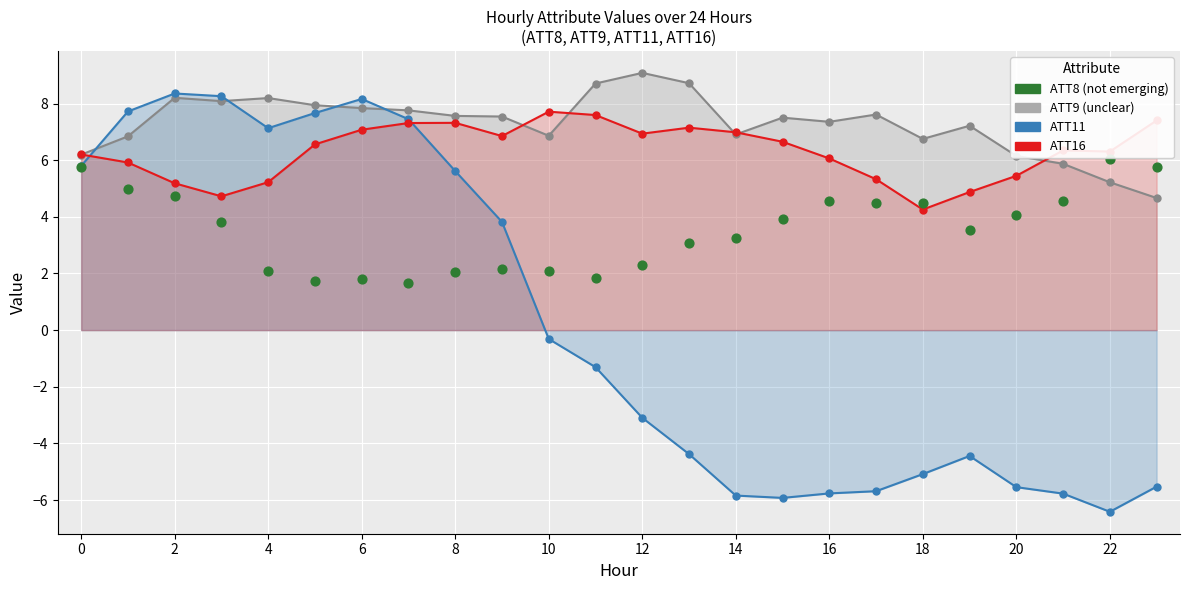

Which has a higher value, 13 or 12?

13